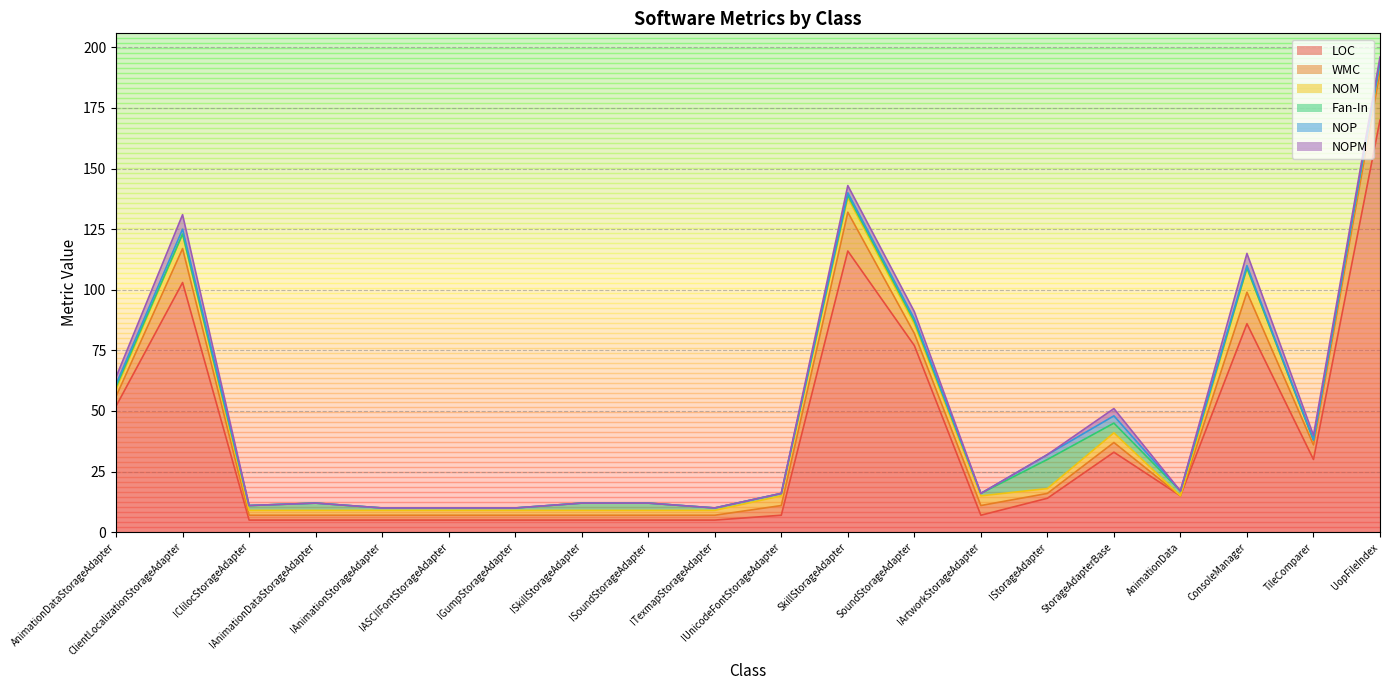

How many times do Fan-In and NOM cross each other?

5